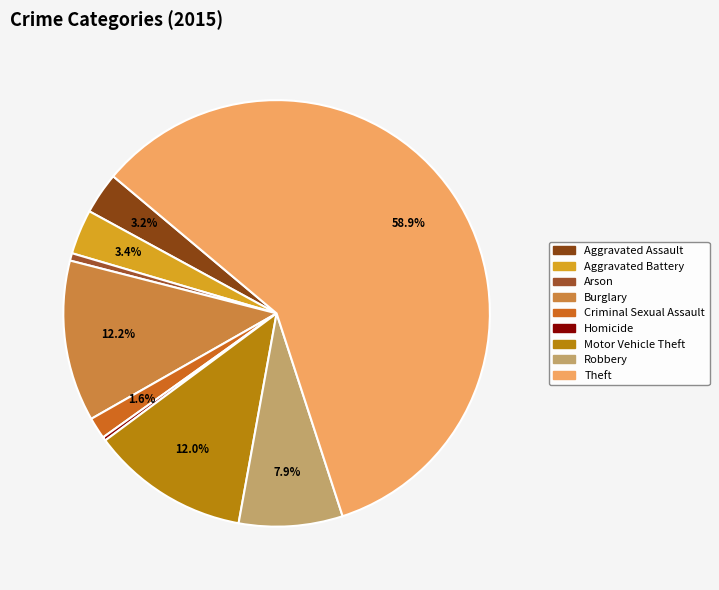

To the nearest percent, what is the average slice percentage?

11%